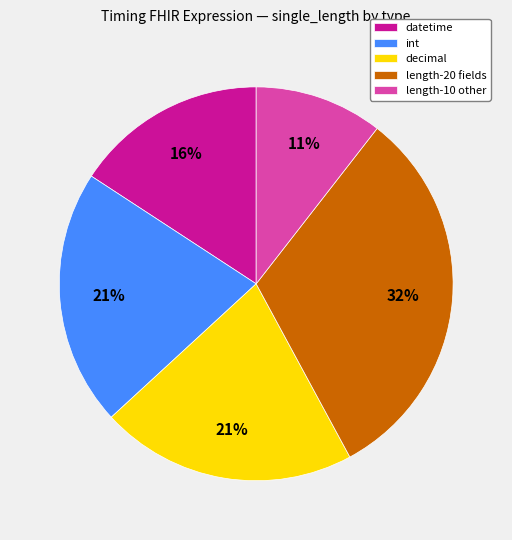

Is there a majority slice in this chart?

No